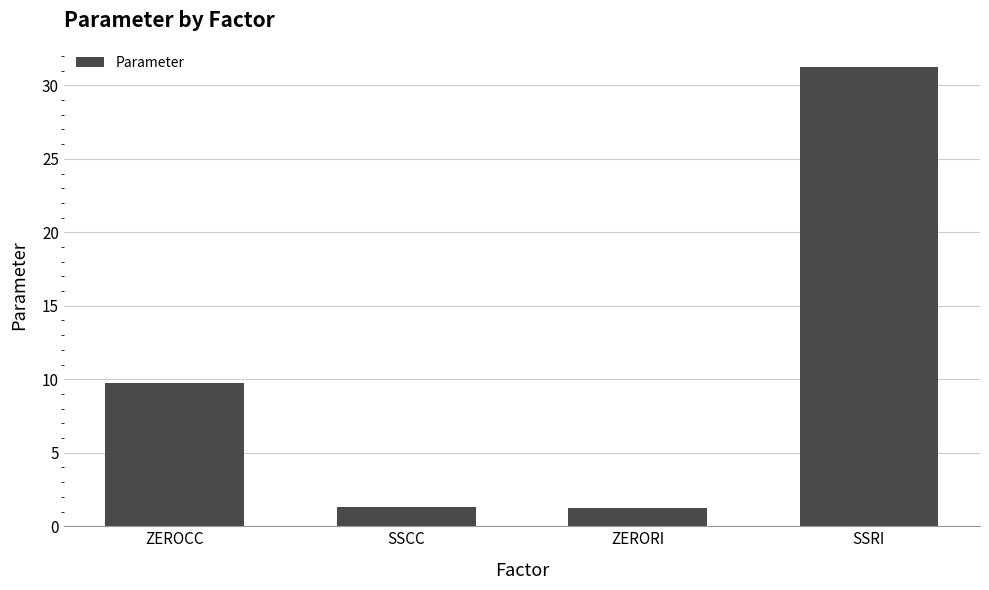

Are the bars horizontal?

No